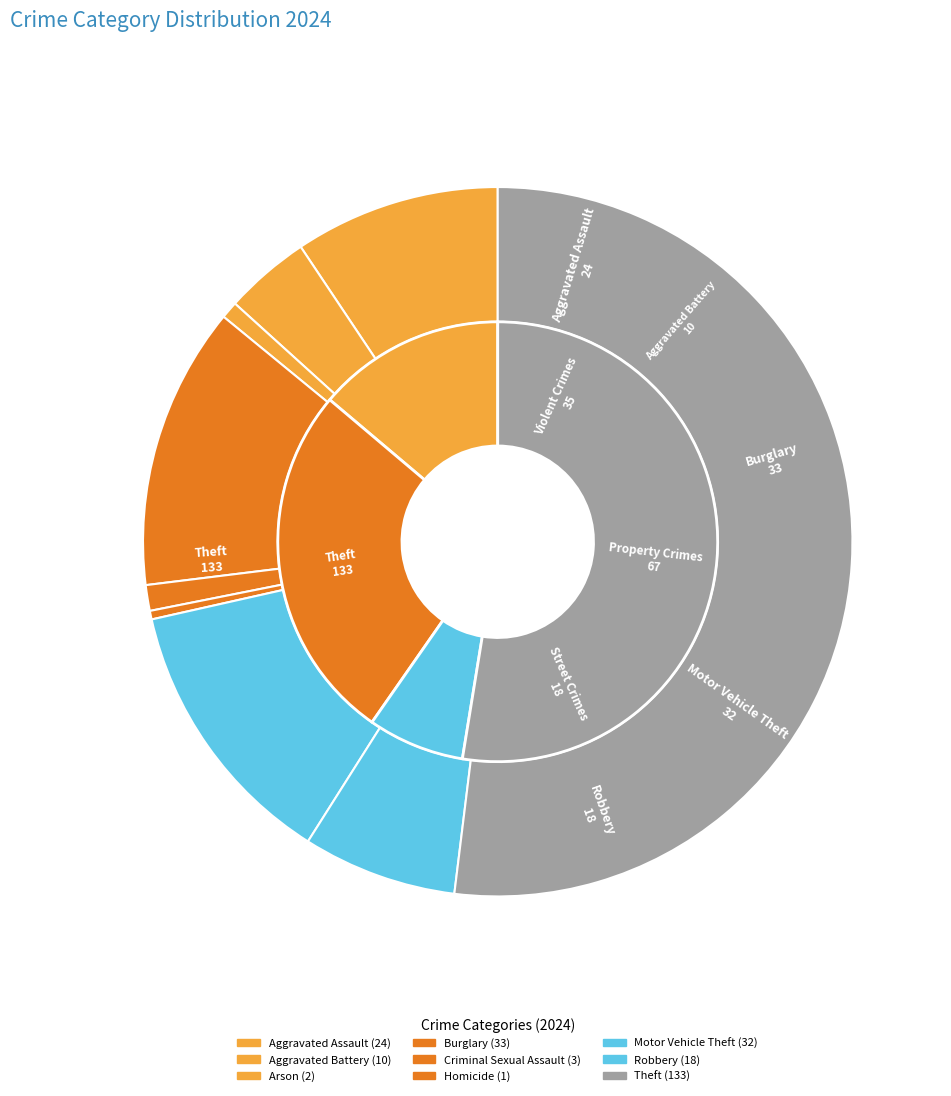

What is the smallest slice in the pie chart?

Homicide